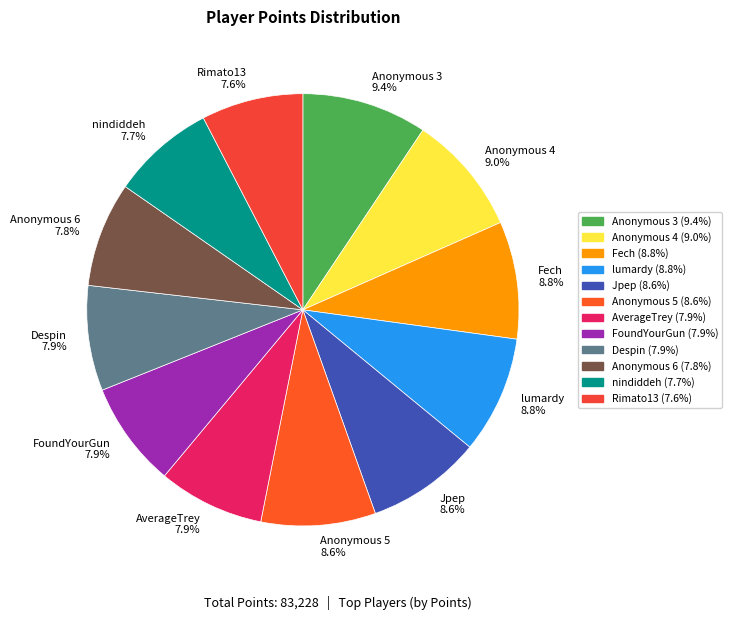

True or false: Anonymous 3 accounts for 9% of the total.

True